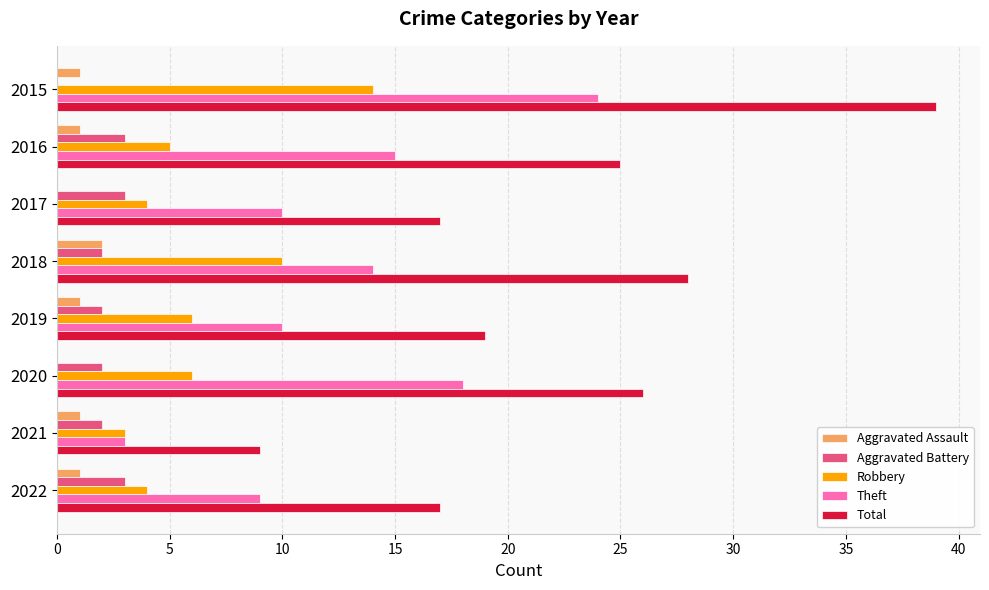

Which series changed the most between 2015 and 2020?

Total